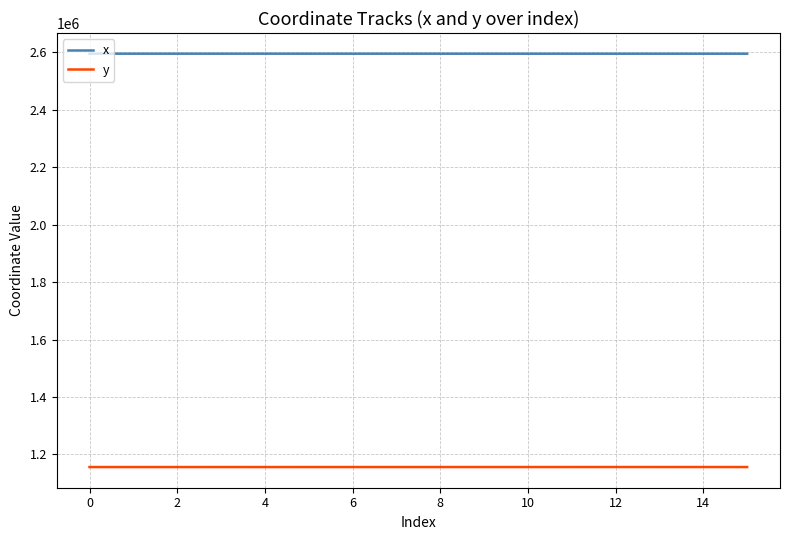

How many lines are shown in the chart?

2